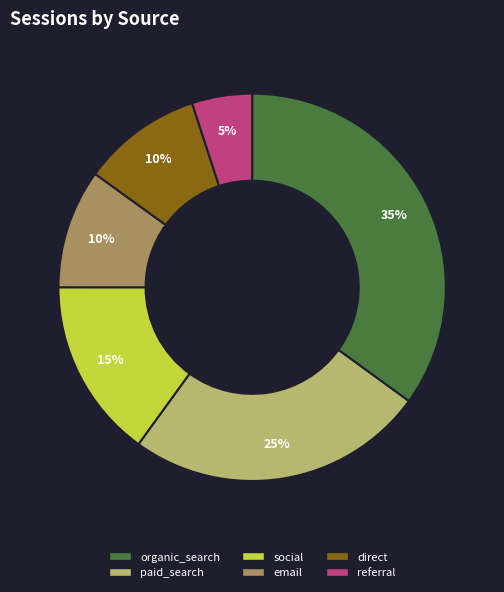

Which slice is the smallest?

referral